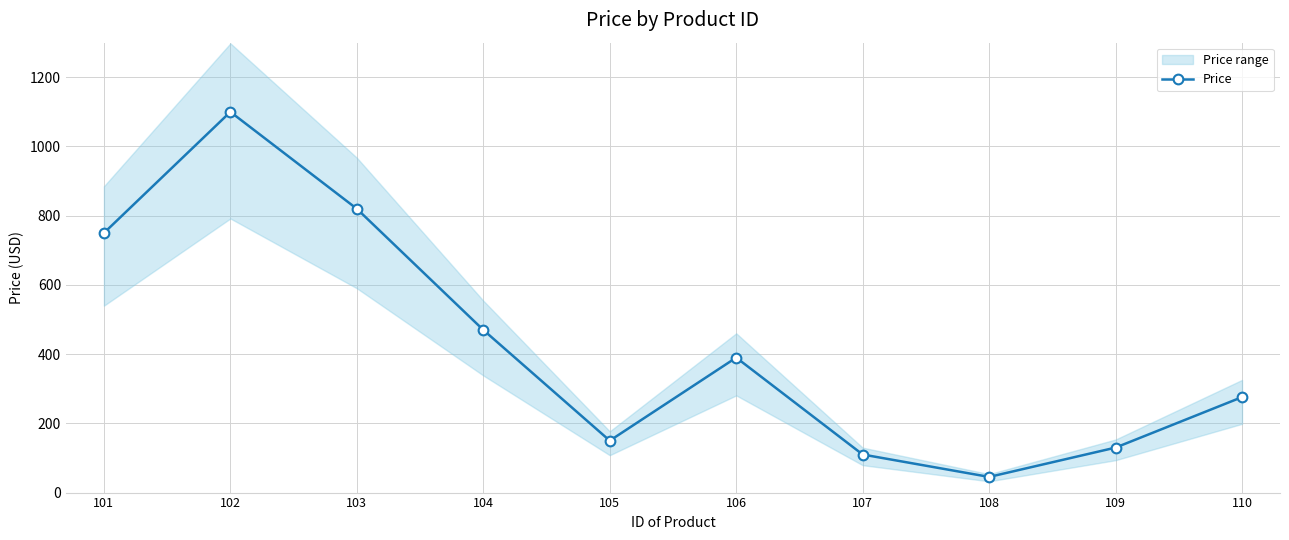

How many values exceed 390?

4